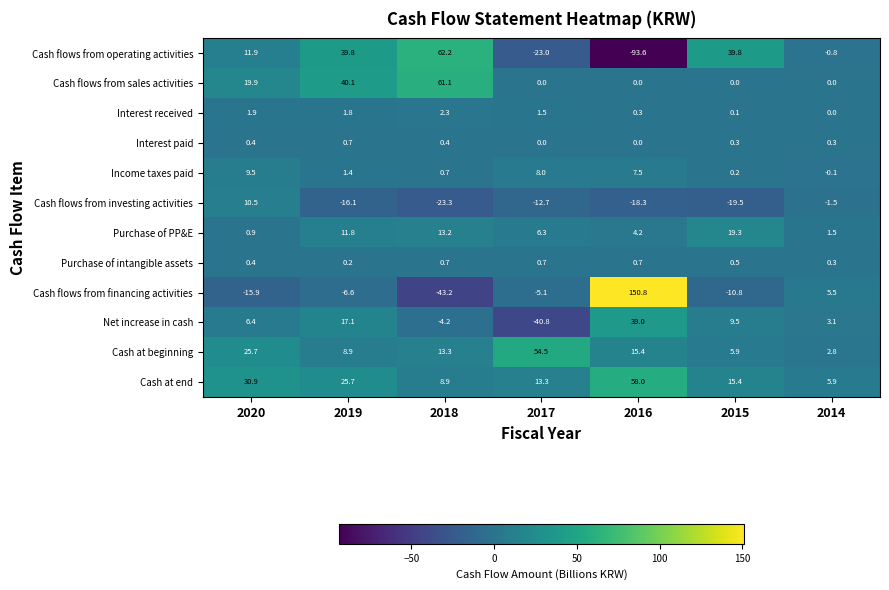

Between 2020 and 2019, which series saw the biggest shift?

Cash flows from operating activities